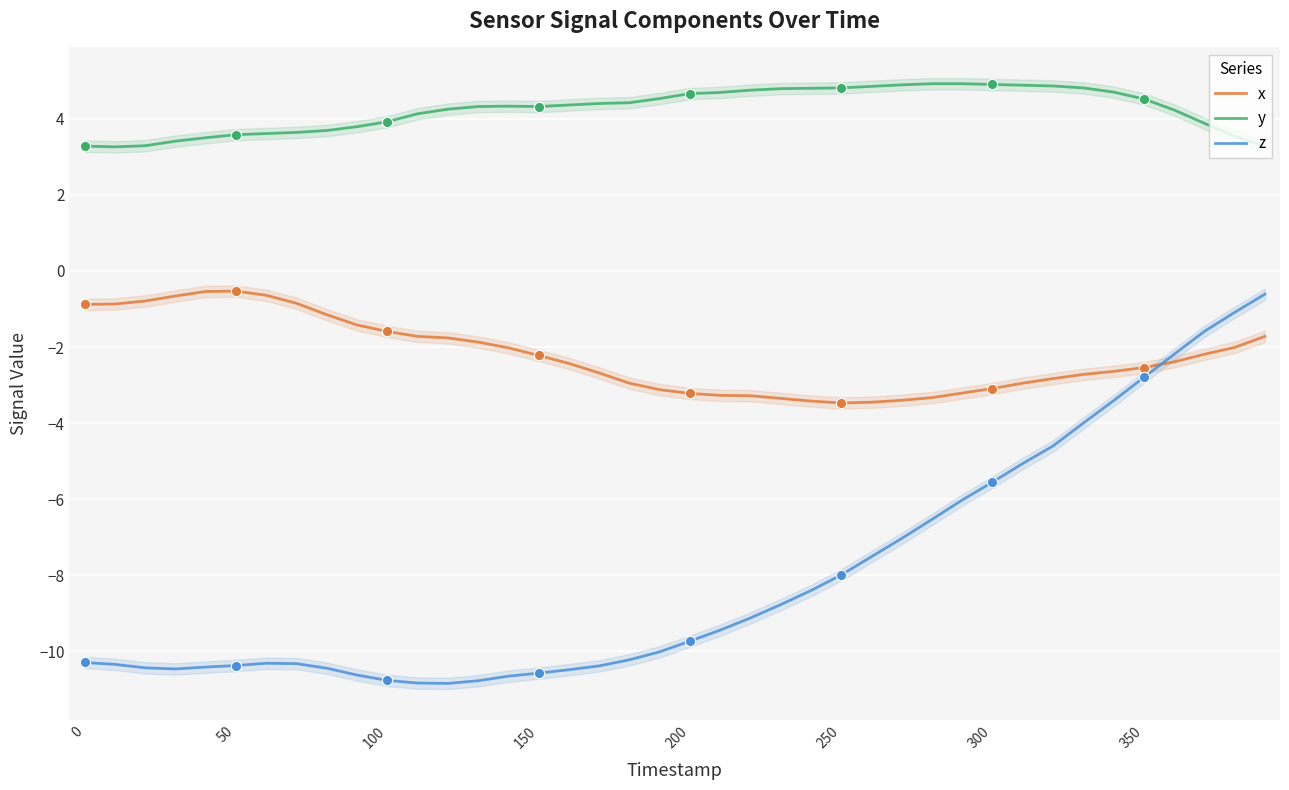

What are all the series names shown in the legend?

x, y, z